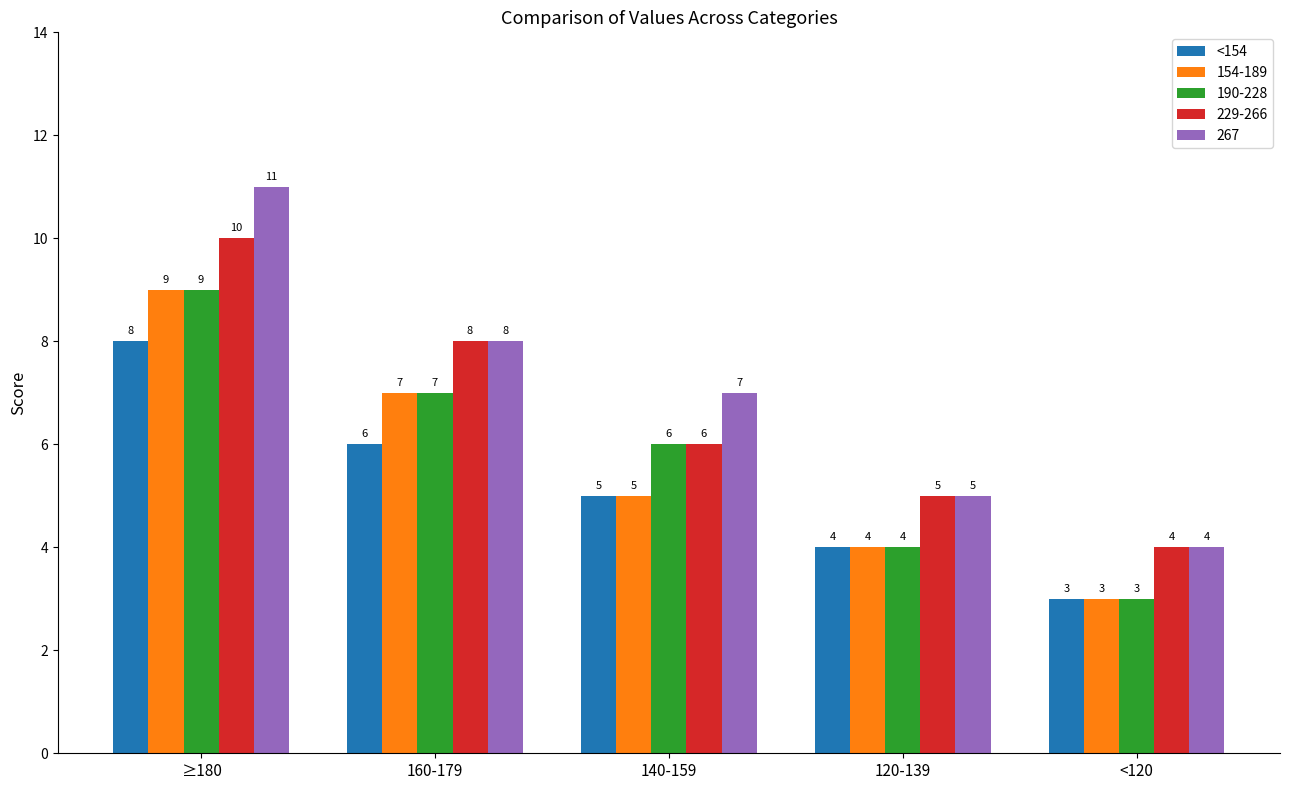

What is the minimum value shown in the chart?

3